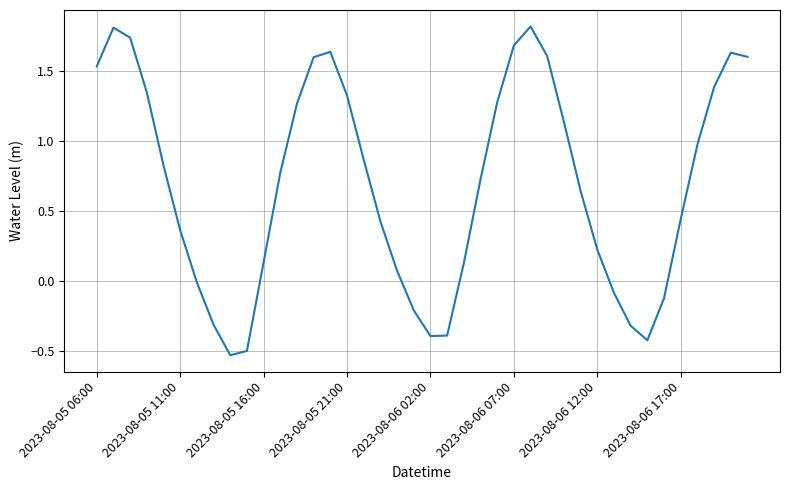

How many interior local peaks (higher than both neighbors) does the data have?

4